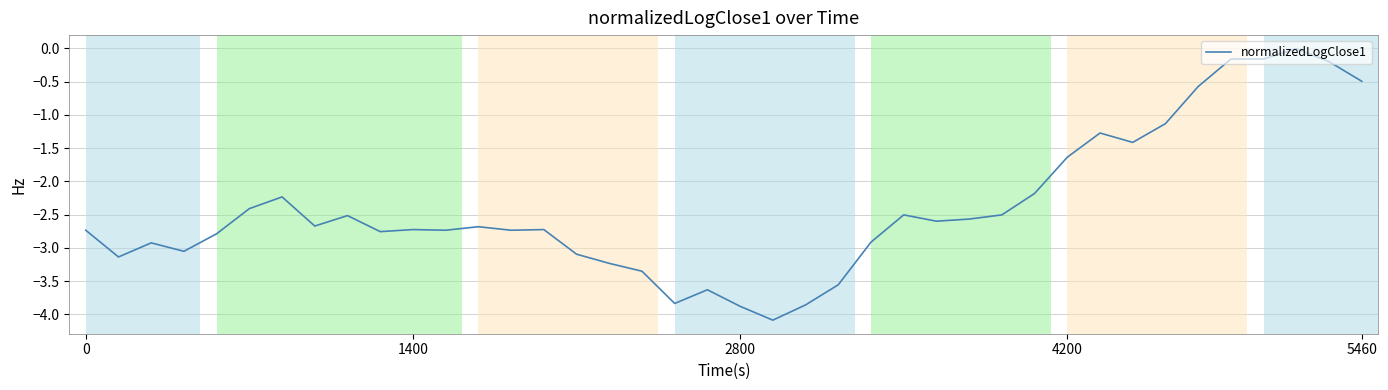

What is the smallest value displayed?

-4.1